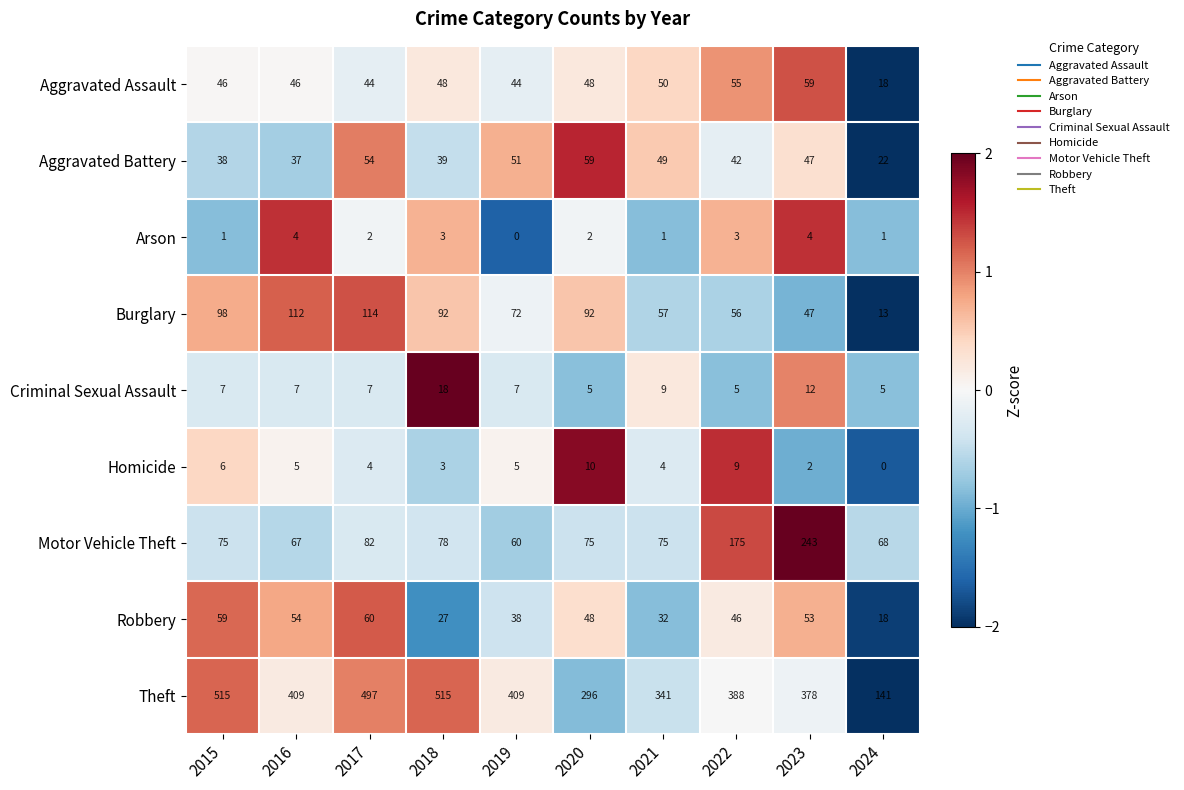

Between 2017 and 2023, which series saw the biggest shift?

Motor Vehicle Theft